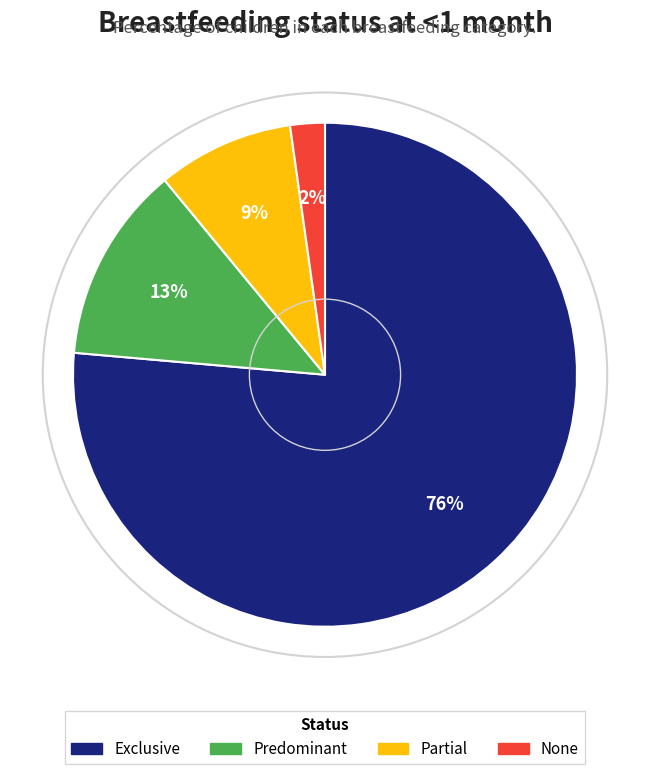

To the nearest percent, what is the difference between the Exclusive and None slice percentages?

74%